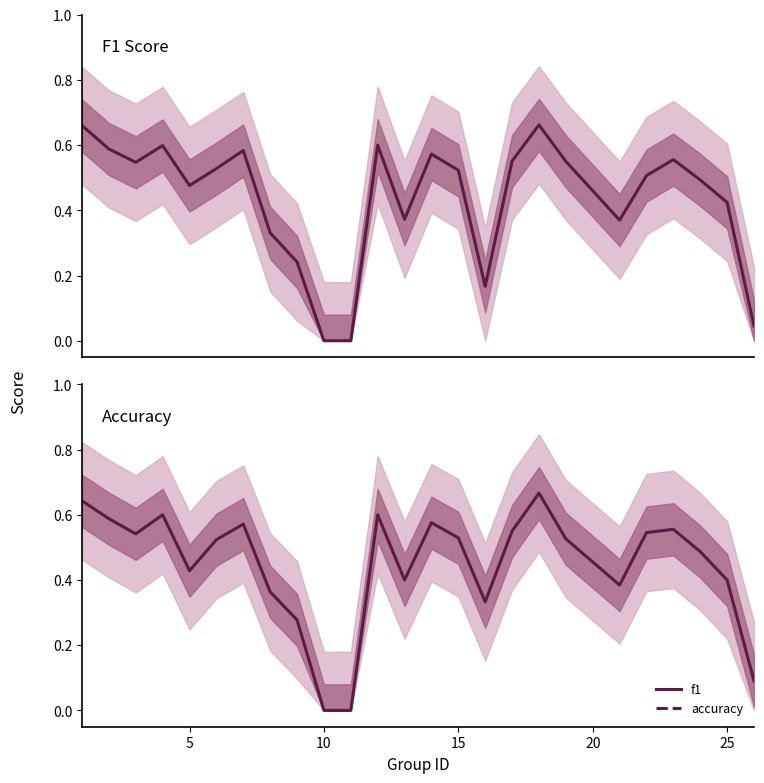

How many values in accuracy are above zero?

23